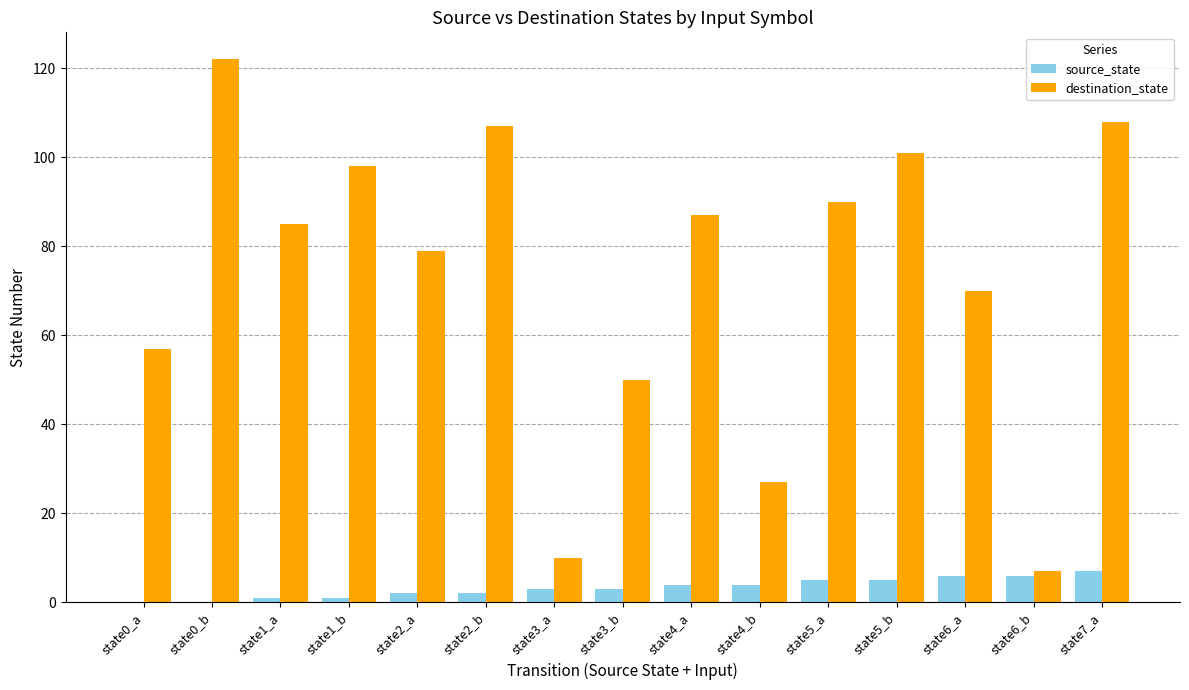

Reading left to right, what are all the values shown in this chart?

source_state: 0	0	1	1	2	2	3	3	4	4	5	5	6	6	7
destination_state: 57	122	85	98	79	107	10	50	87	27	90	101	70	7	108